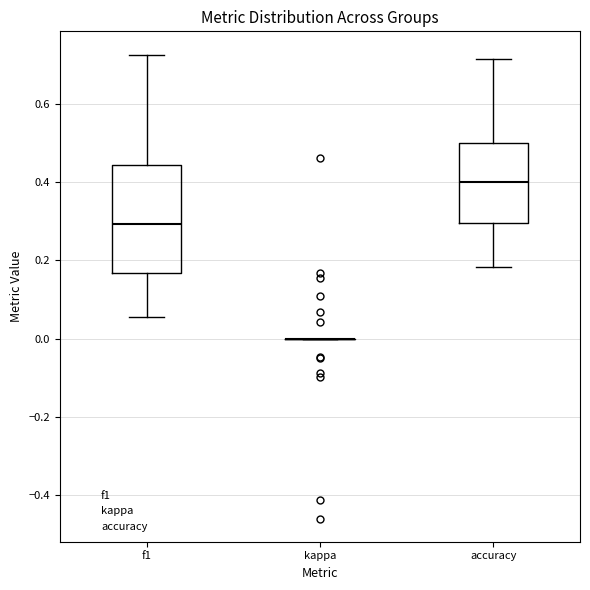

Comparing the boxes themselves (not the whiskers), which one is the tallest?

f1